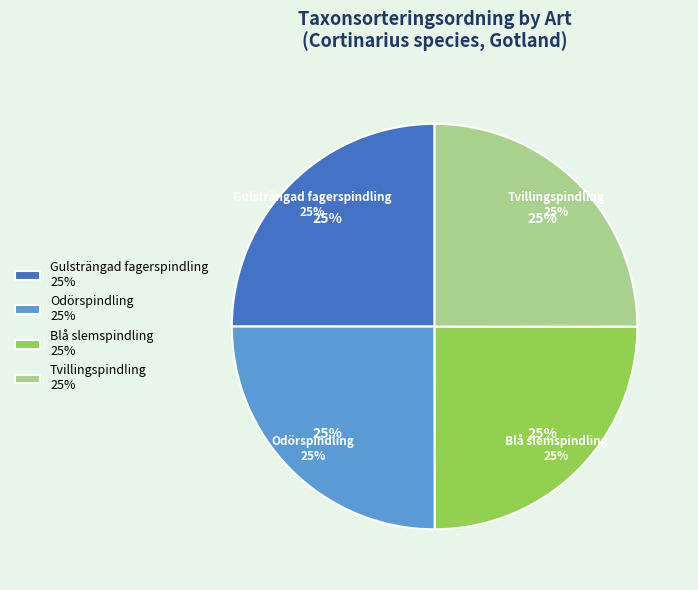

Count the number of slices in the pie.

4